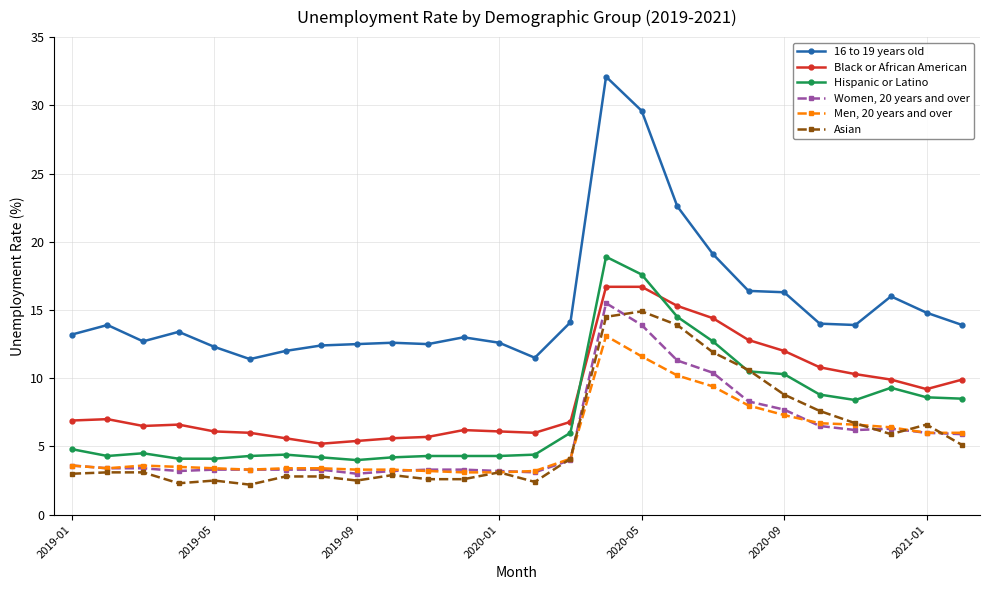

What is the difference between the second highest and minimum values in the Men, 20 years and over series?

8.5